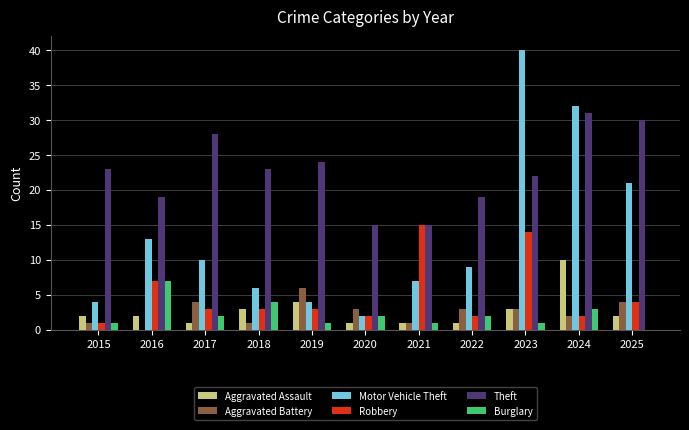

Reading right to left, transcribe all the data shown in this chart.

Aggravated Assault: 2025=2	2024=10	2023=3	2022=1	2021=1	2020=1	2019=4	2018=3	2017=1	2016=2	2015=2
Aggravated Battery: 2025=4	2024=2	2023=3	2022=3	2021=1	2020=3	2019=6	2018=1	2017=4	2016=0	2015=1
Motor Vehicle Theft: 2025=21	2024=32	2023=40	2022=9	2021=7	2020=2	2019=4	2018=6	2017=10	2016=13	2015=4
Robbery: 2025=4	2024=2	2023=14	2022=2	2021=15	2020=2	2019=3	2018=3	2017=3	2016=7	2015=1
Theft: 2025=30	2024=31	2023=22	2022=19	2021=15	2020=15	2019=24	2018=23	2017=28	2016=19	2015=23
Burglary: 2025=0	2024=3	2023=1	2022=2	2021=1	2020=2	2019=1	2018=4	2017=2	2016=7	2015=1